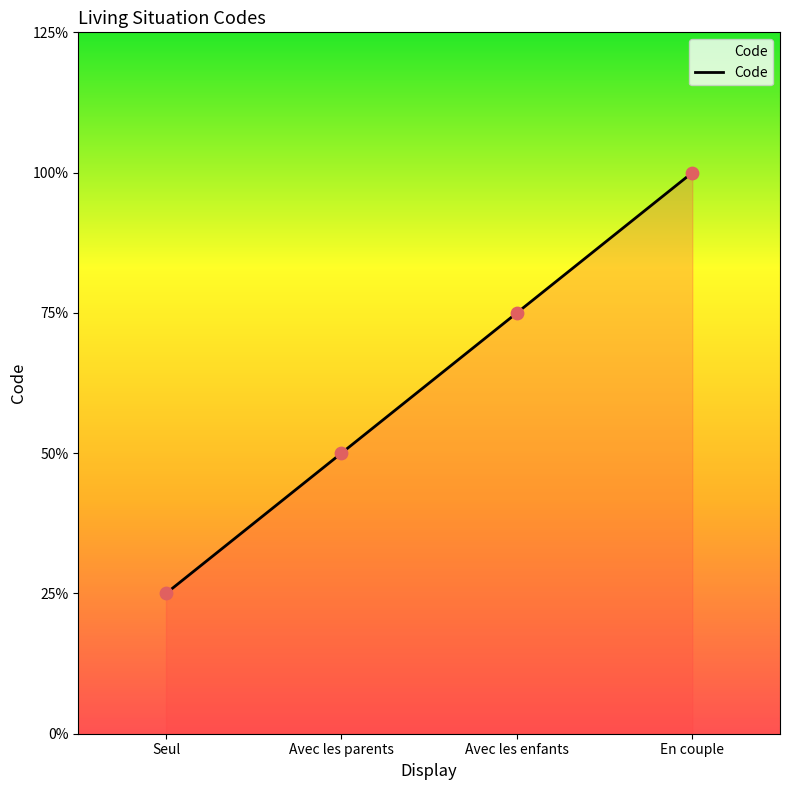

Which has a higher value, En couple or Seul?

En couple